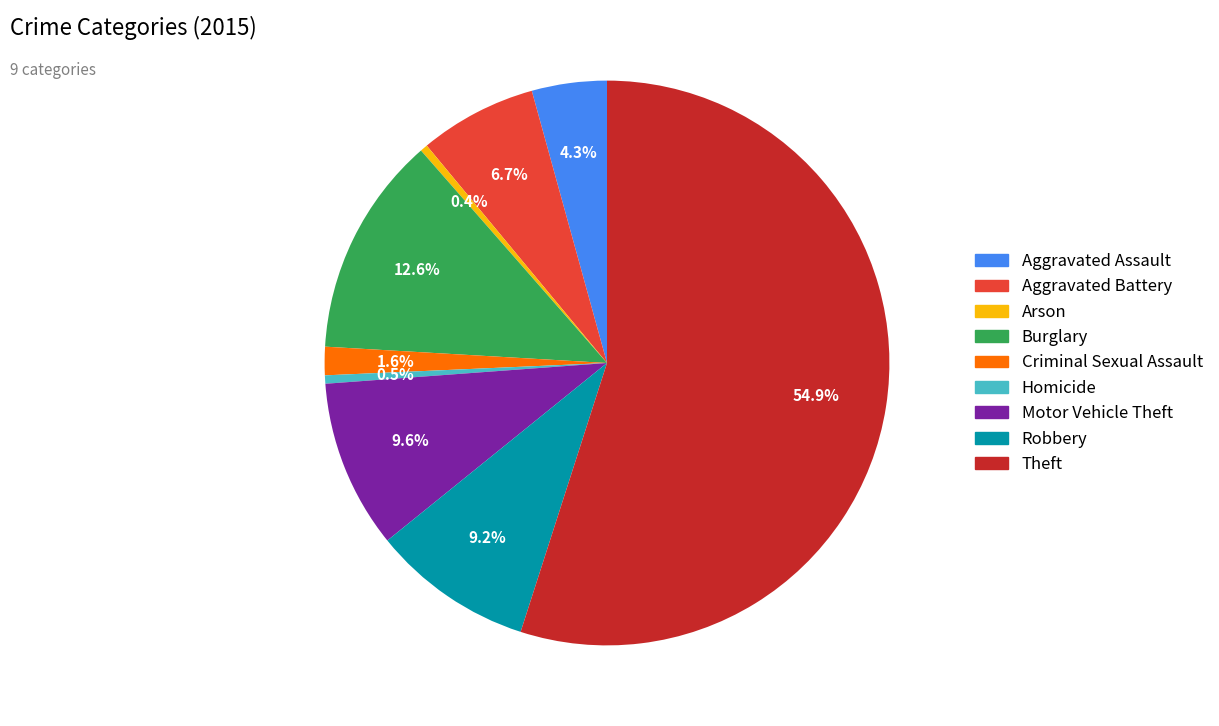

Combined, do Robbery and Criminal Sexual Assault account for over 50%?

No